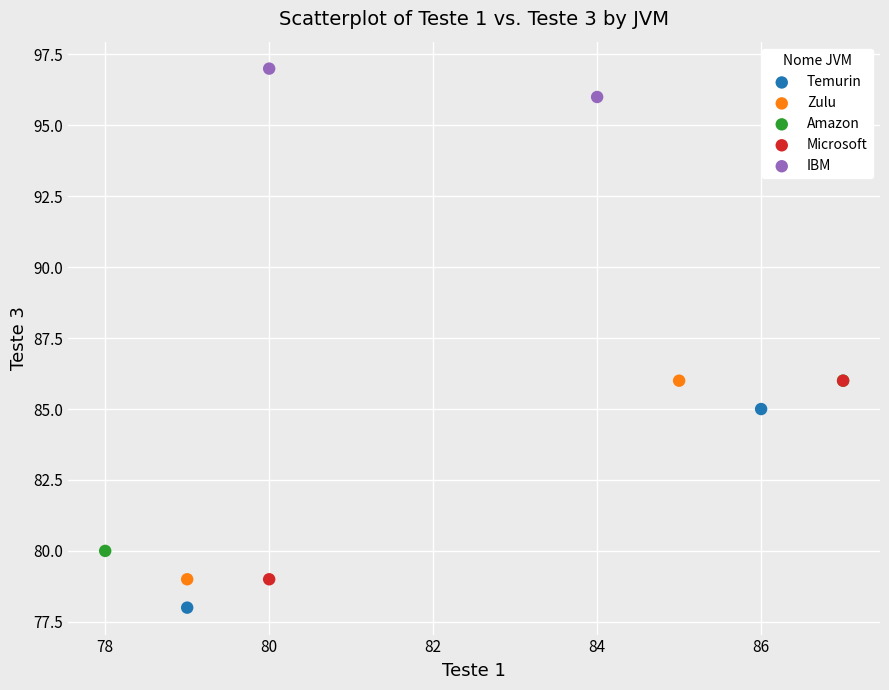

Which series reaches the maximum Y coordinate?

IBM